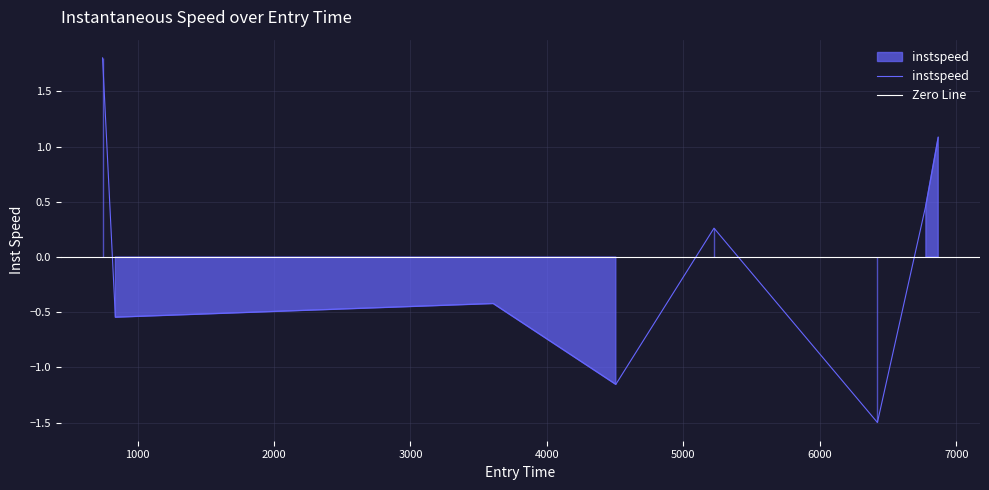

What is the value of the 6th point from the left?

-1.5